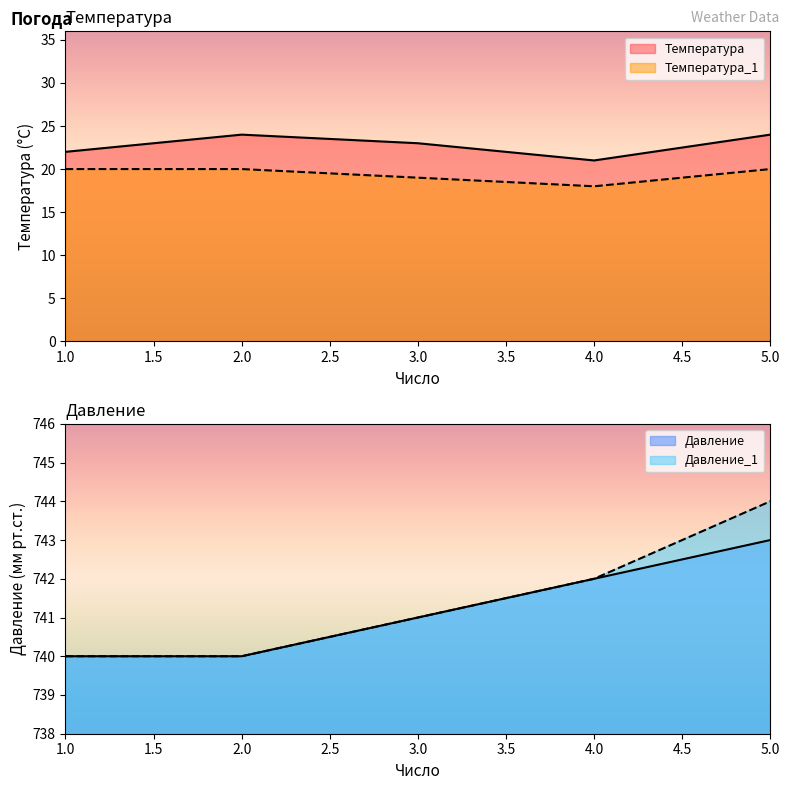

True or false: Температура and Давление cross at least once.

False